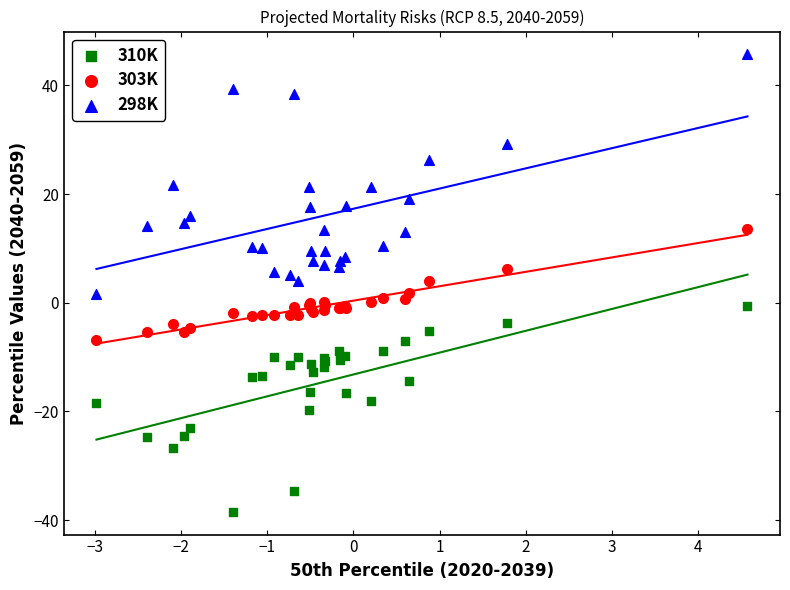

Which series contains the lowest Y value?

310K